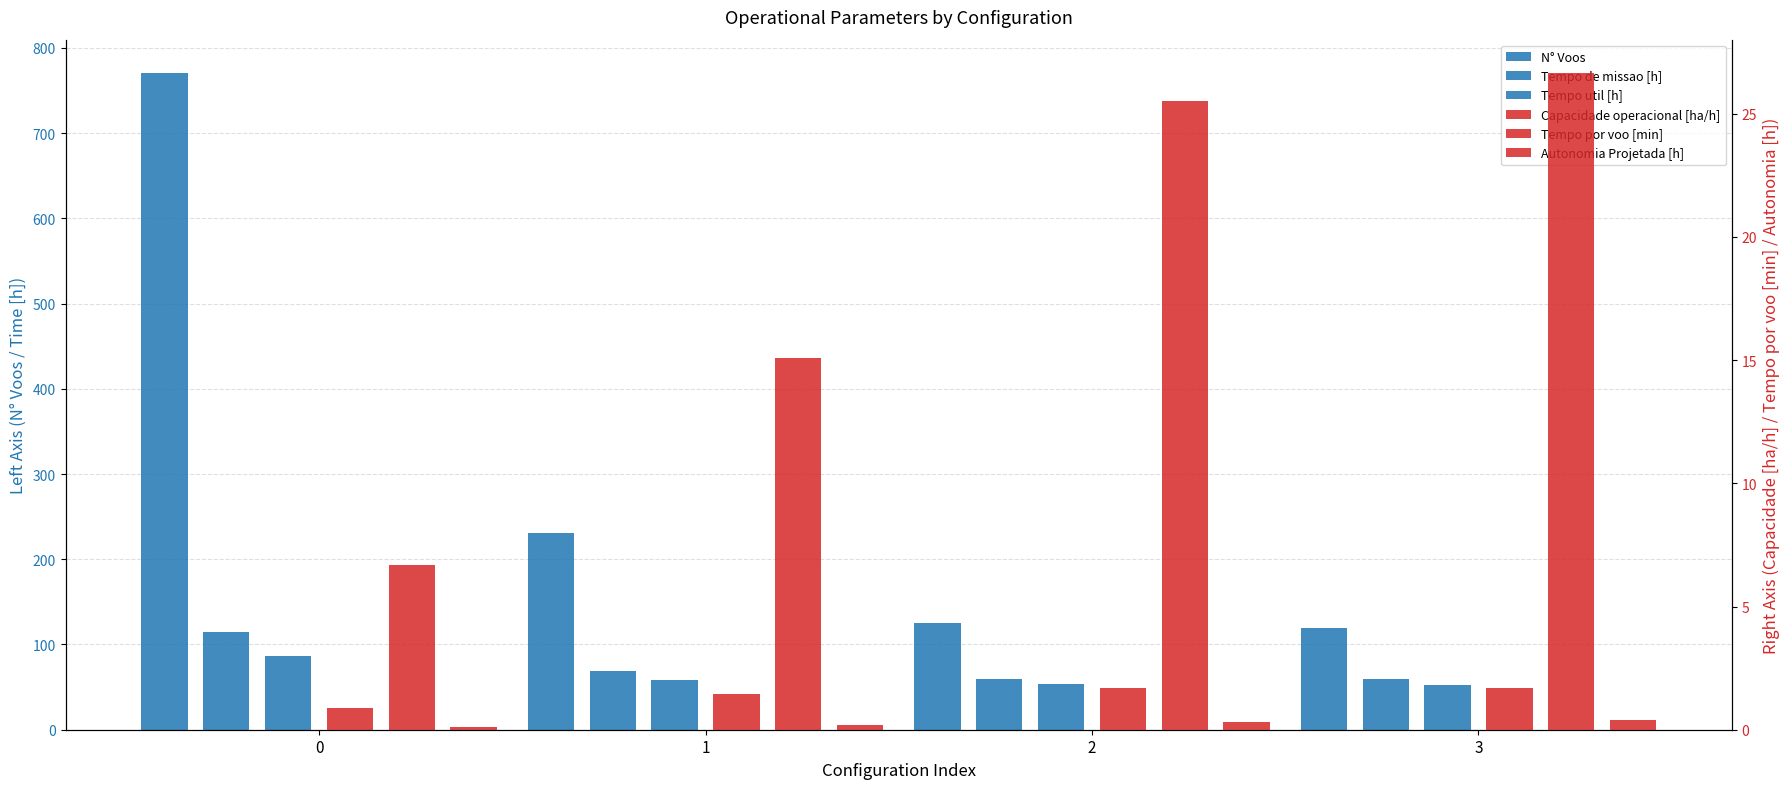

At how many categories does at least one series exceed 207?

2